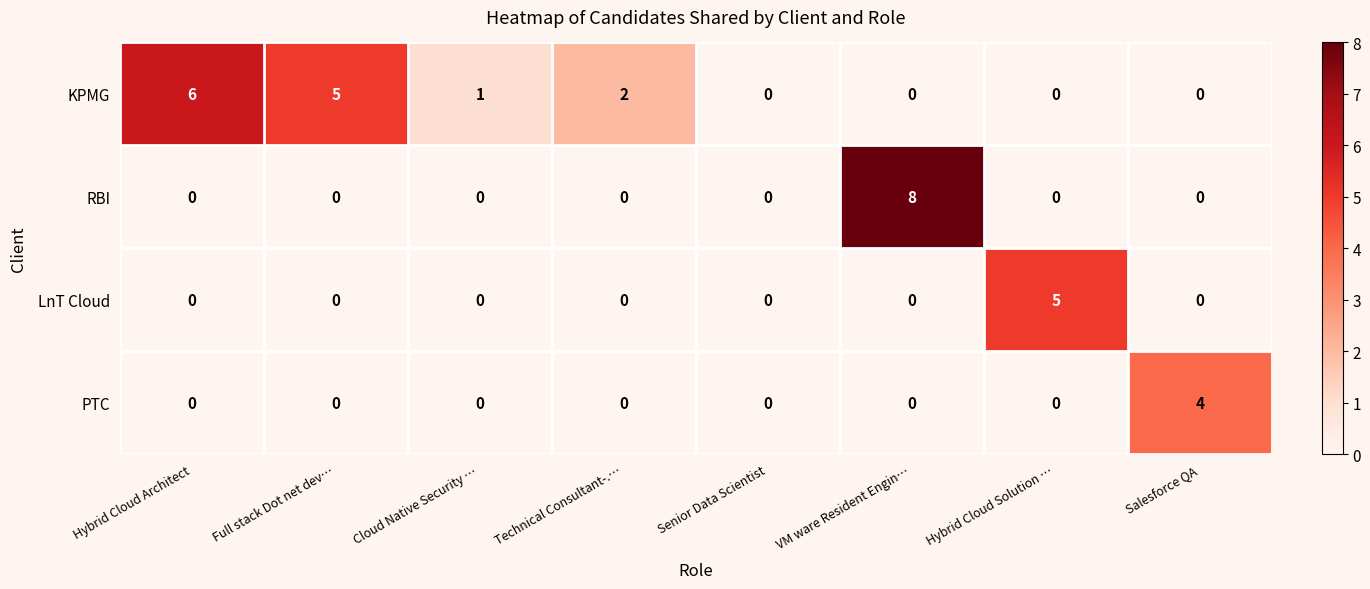

Which series has the widest spread of values?

RBI